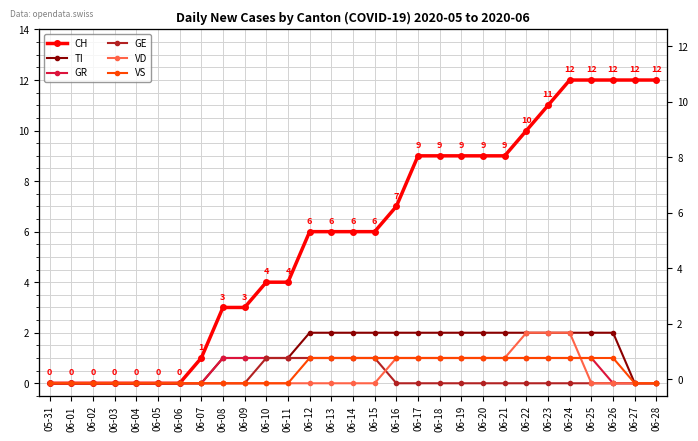

Which category has the highest value in the VD series?

06-22